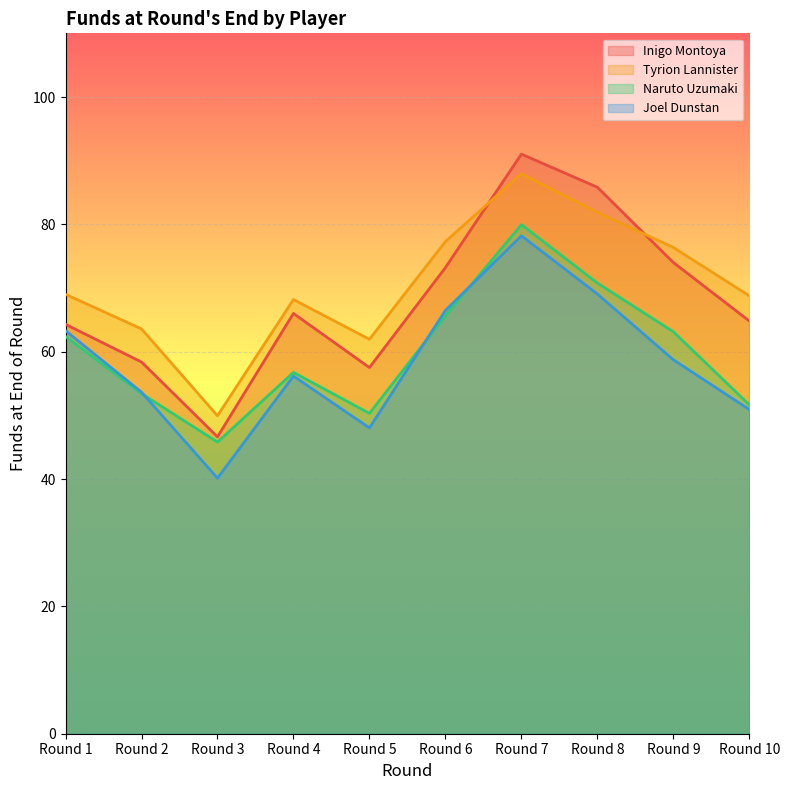

What is the sum of the Inigo Montoya values at Round 2 and Round 9?

132.4